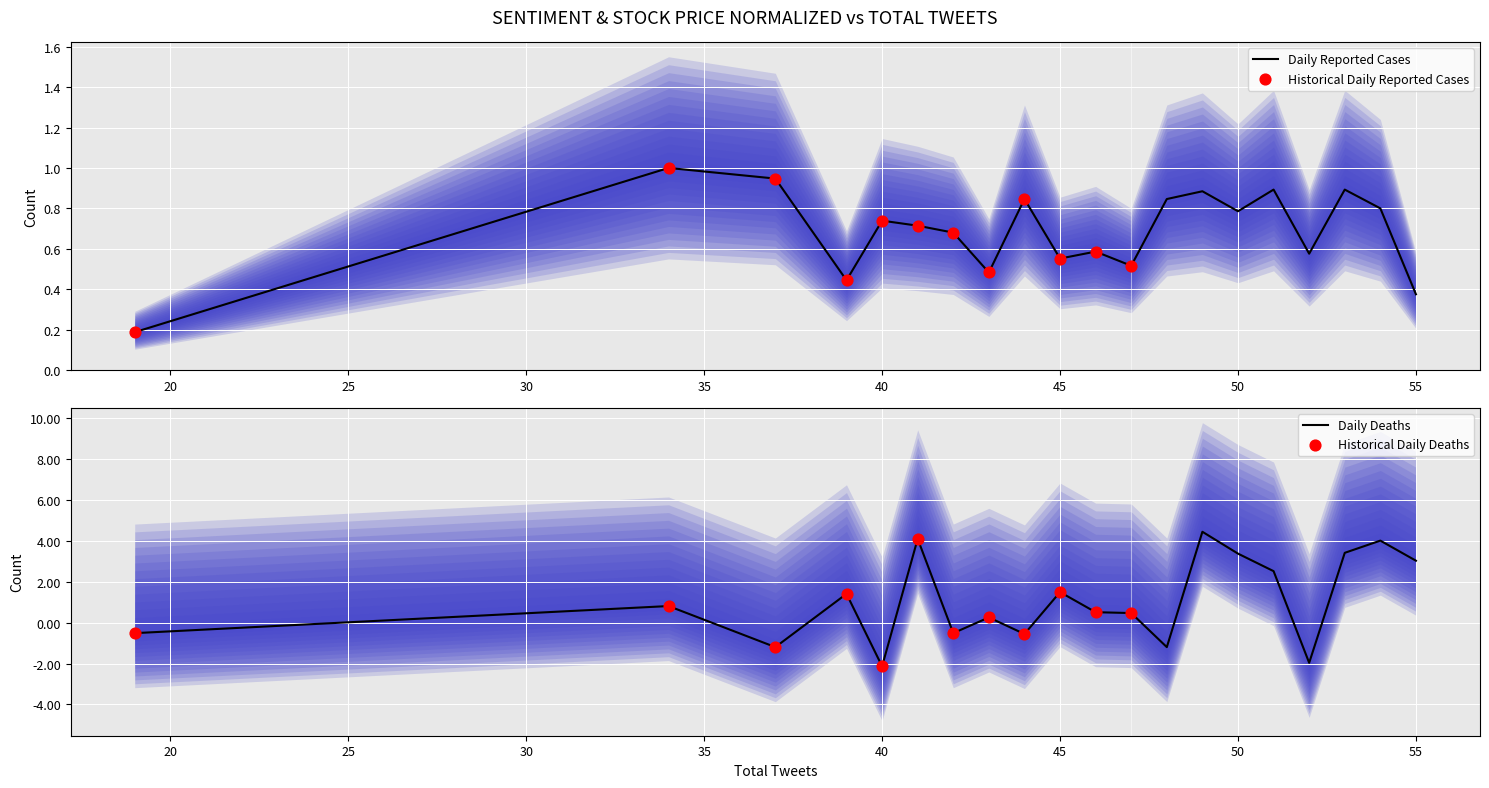

Is the value of Pos/Neg Sentiment at 34 greater than the value of Stock Price Normalized at 55?

No